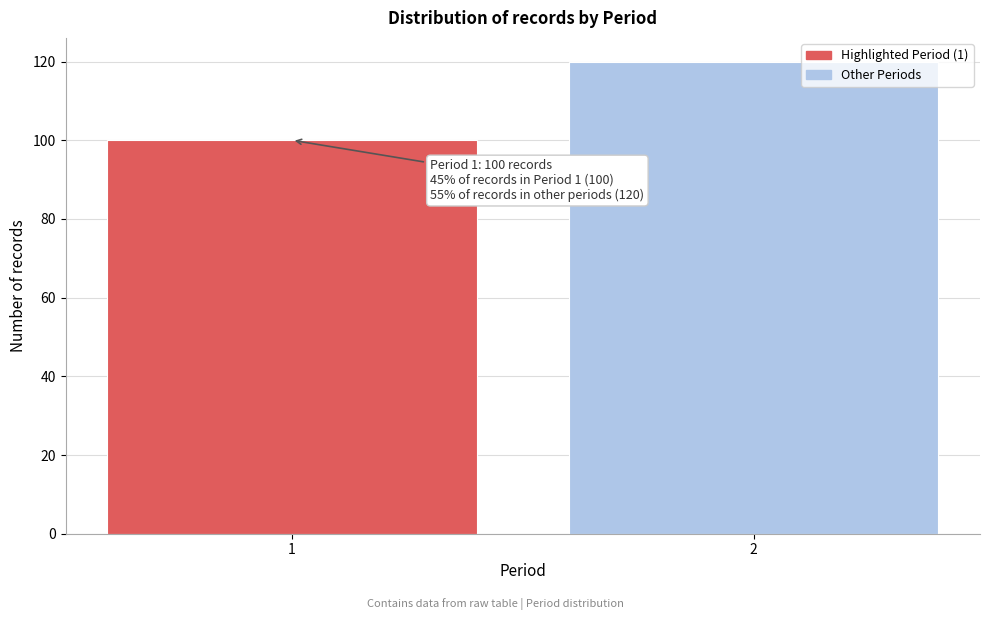

Reading right to left, list all the values displayed in this chart.

2=120	1=100